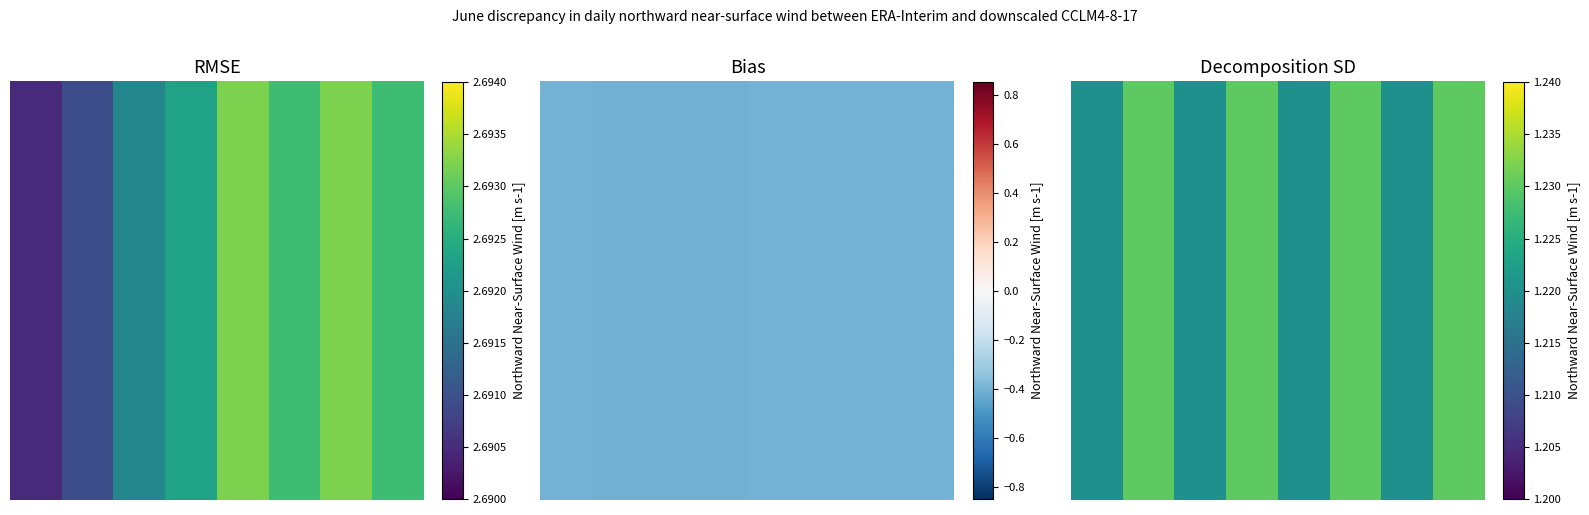

The 1 series shows 1.2 at 5. True or false?

True